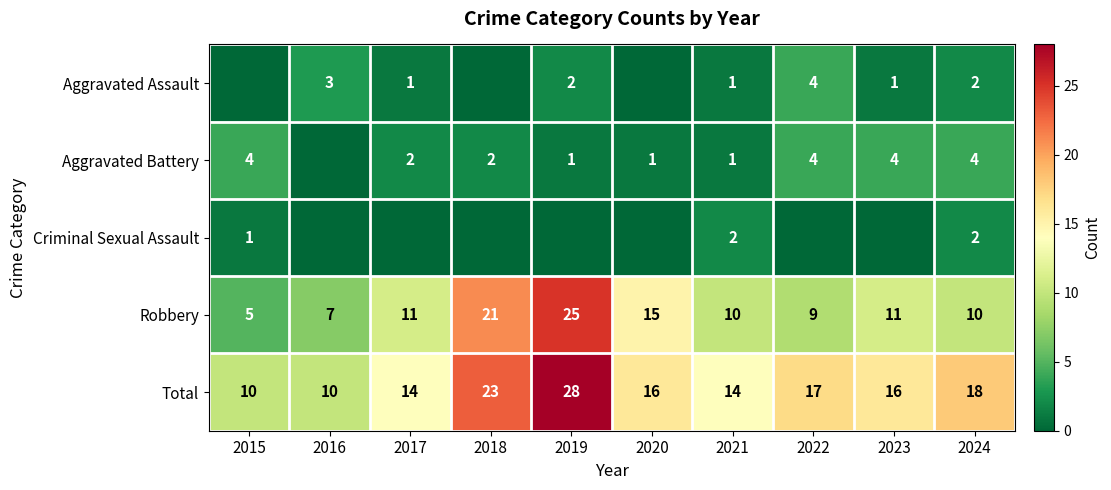

What is the highest value of the Robbery series?

25